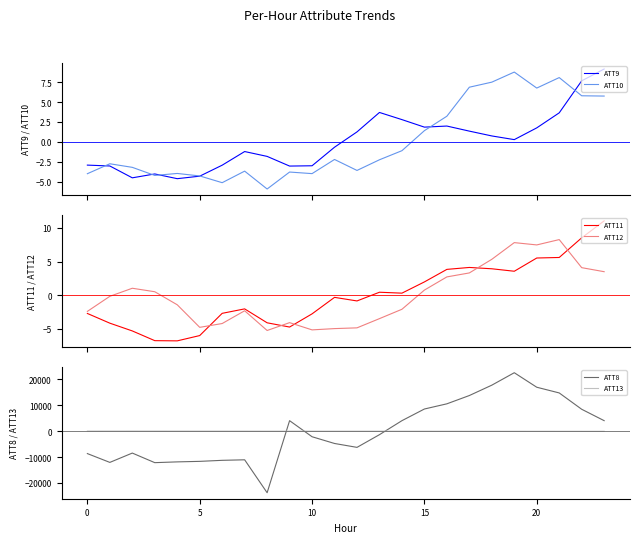

What is the minimum value for ATT11?

-6.8